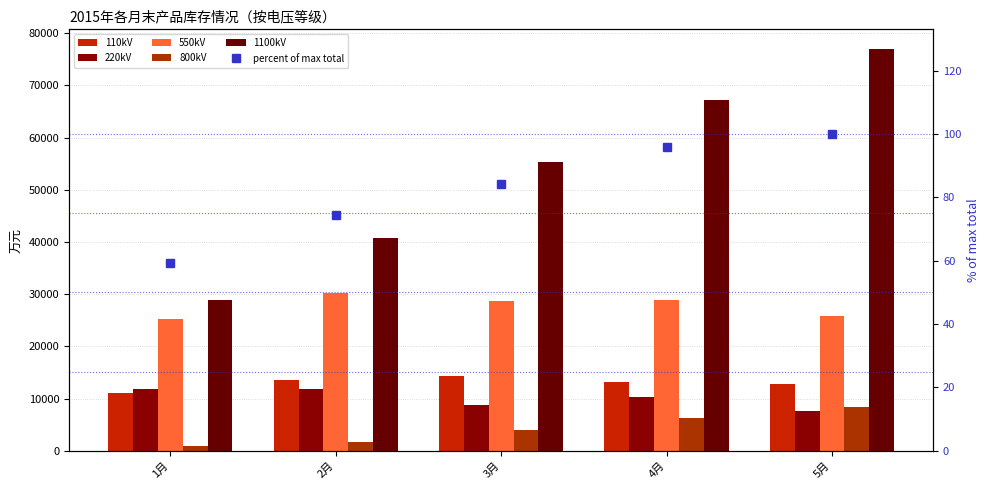

At which category is the sum across all series the highest?

5月